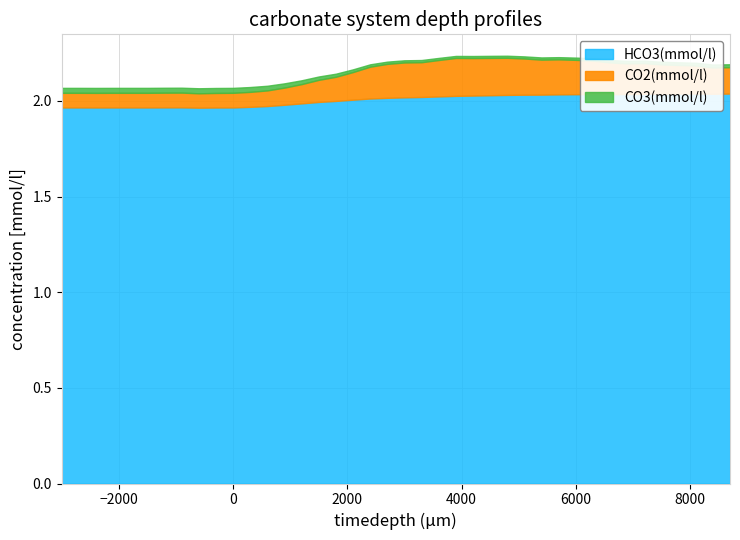

What are all the series names shown in the legend?

HCO3(mmol/l), CO2(mmol/l), CO3(mmol/l)